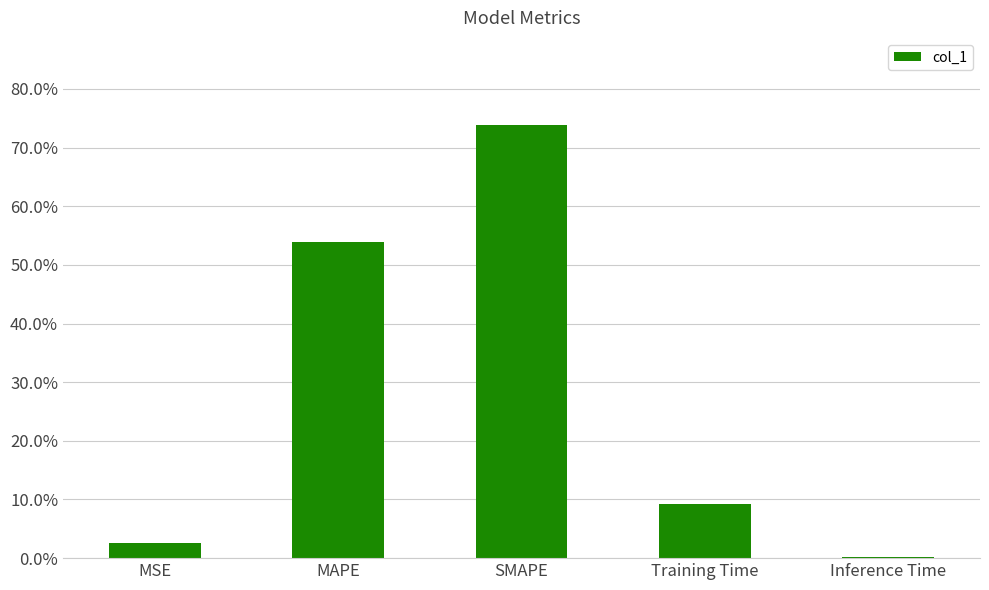

What position from the left is MSE?

1